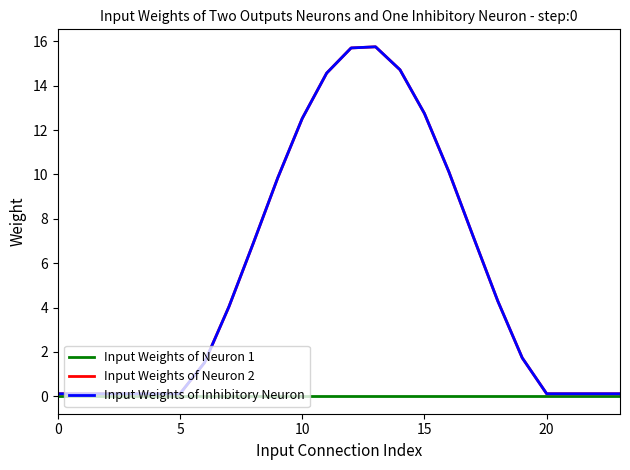

True or false: Input Weights of Neuron 1 and Input Weights of Inhibitory Neuron cross at least once.

False